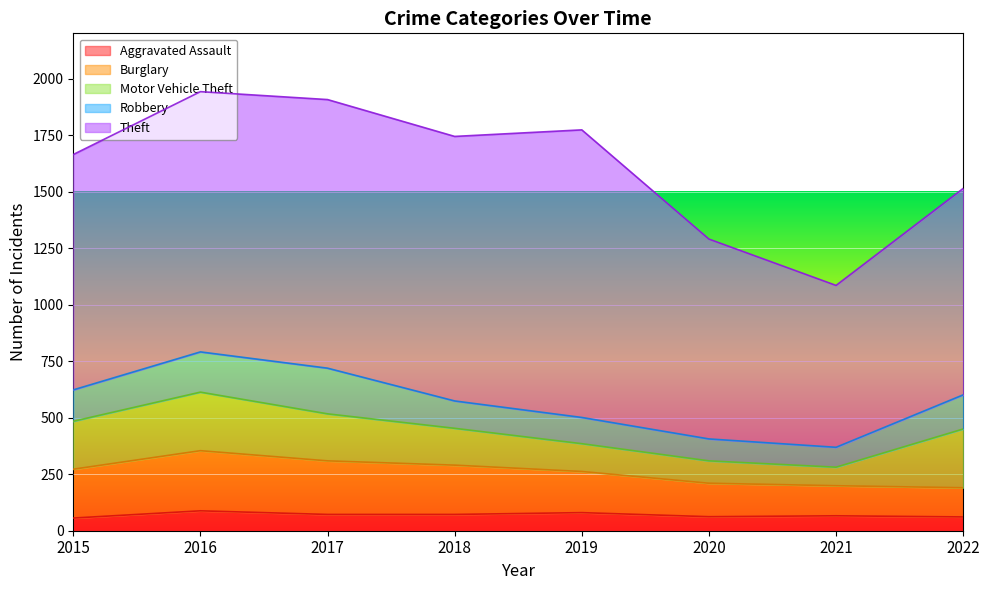

What is the maximum value shown in the chart?

1272